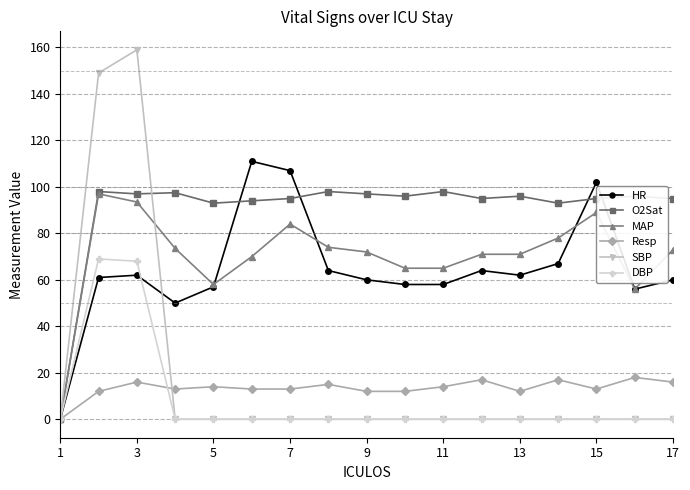

Which series has the widest spread of values?

SBP